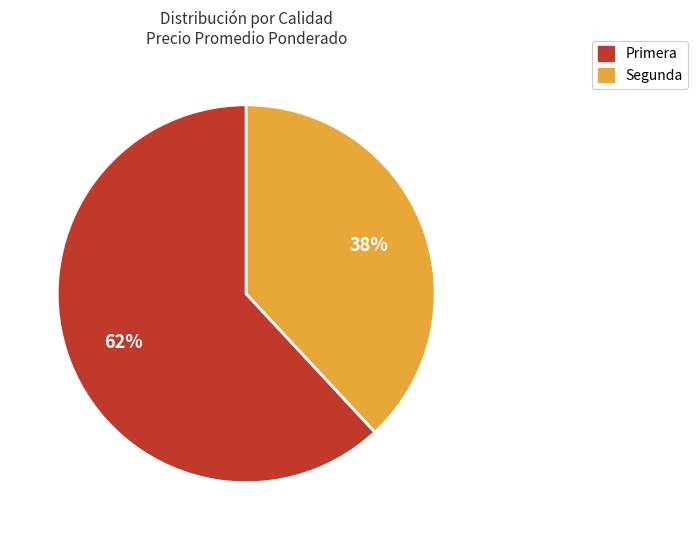

Approximately how many times larger is the value at Segunda compared to Primera?

0.6